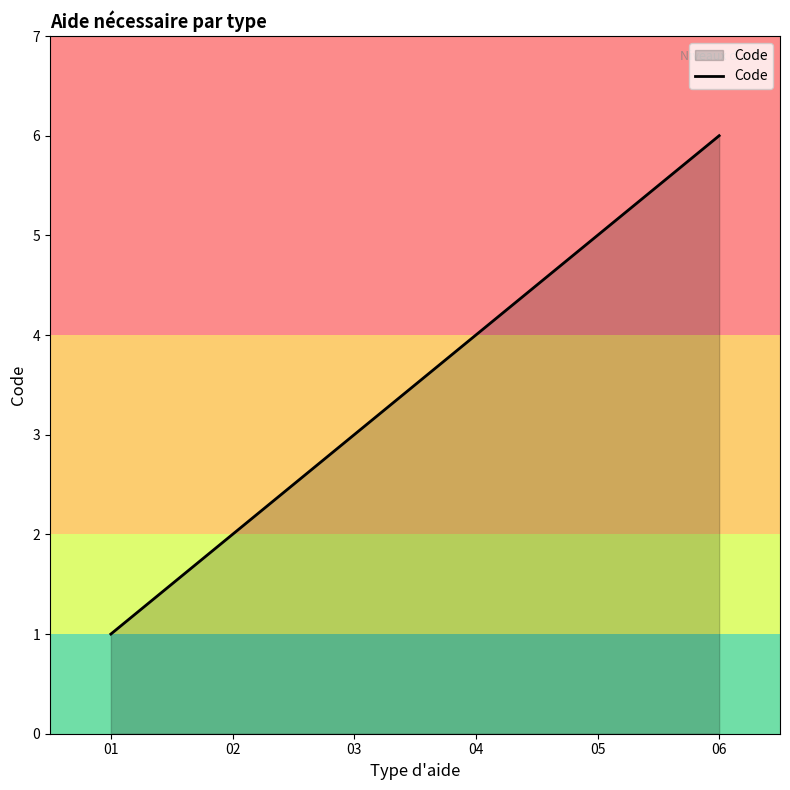

What is the greatest value displayed?

6